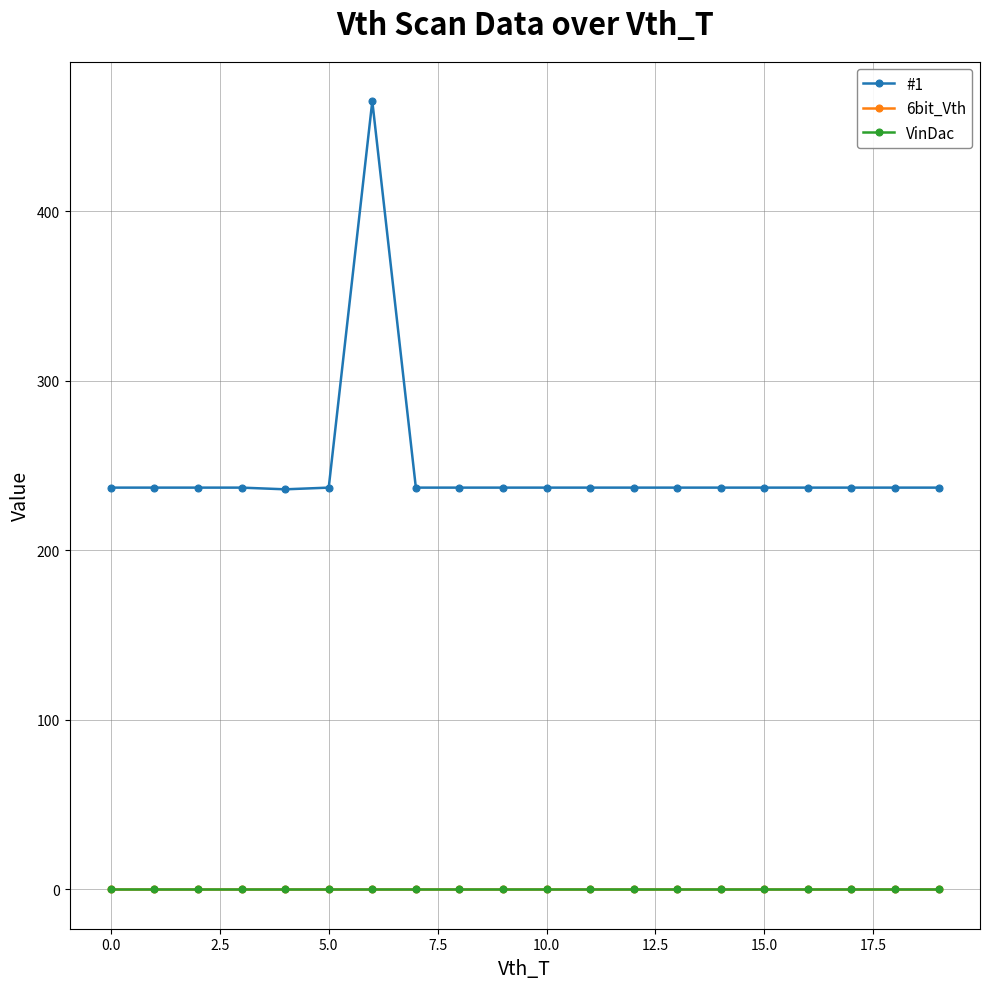

Reading left to right, what are all the values shown in this chart?

#1: 237	237	237	237	236	237	465	237	237	237	237	237	237	237	237	237	237	237	237	237
6bit_Vth: 0	0	0	0	0	0	0	0	0	0	0	0	0	0	0	0	0	0	0	0
VinDac: 0	0	0	0	0	0	0	0	0	0	0	0	0	0	0	0	0	0	0	0